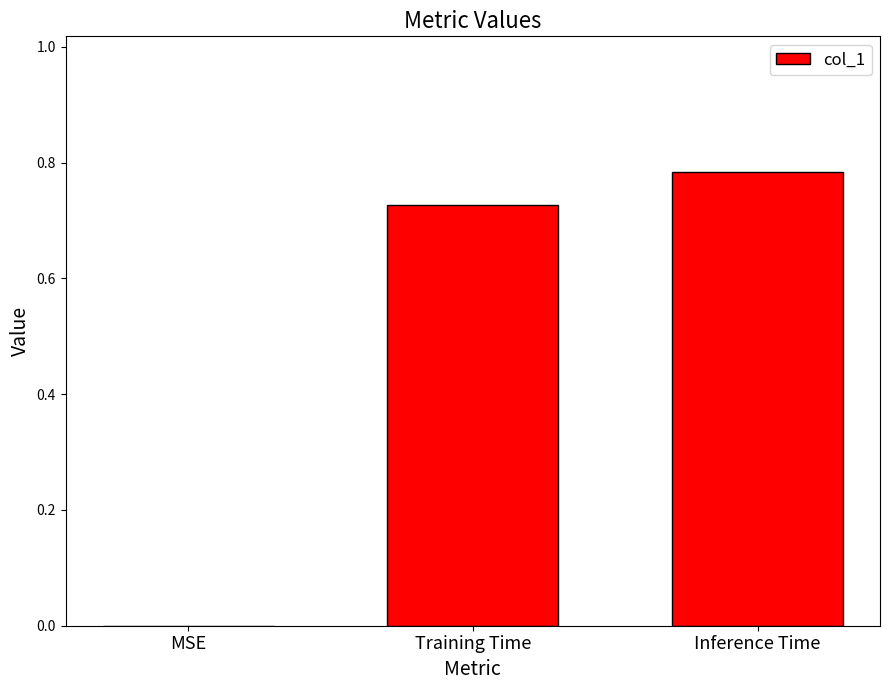

The chart shows a value of 0.2 at Inference Time. True or false?

False